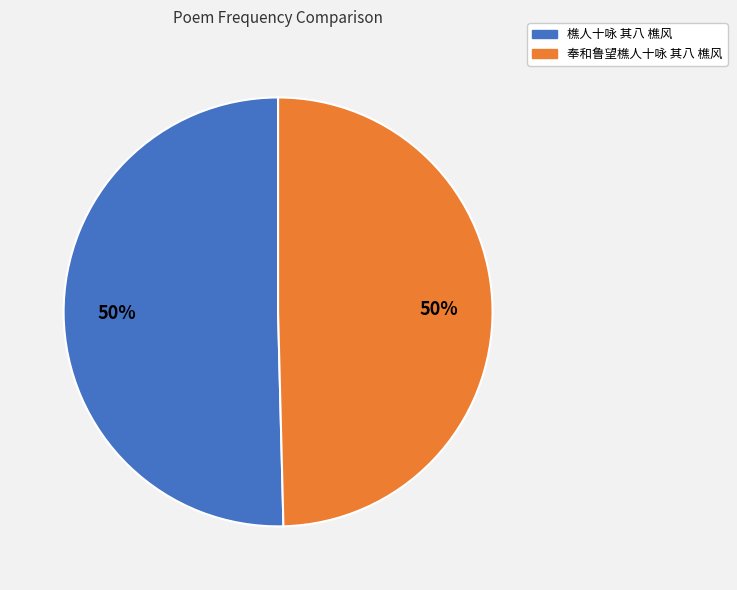

Combined, do 樵人十咏 其八 樵风 and 奉和鲁望樵人十咏 其八 樵风 account for over 50%?

Yes